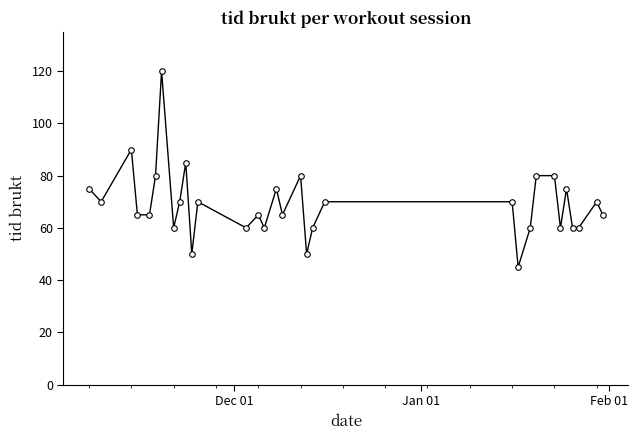

What is the average value?

69